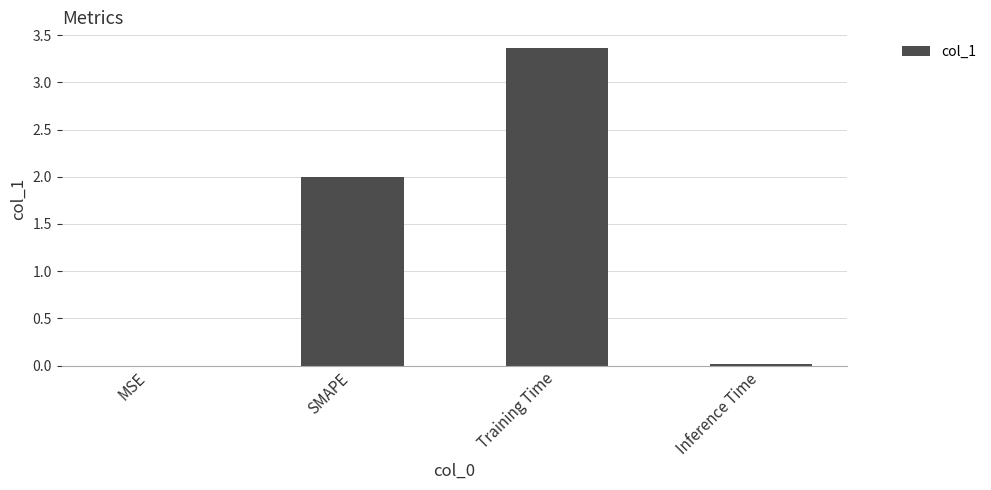

Is it true that the value at Training Time is 4.9?

False